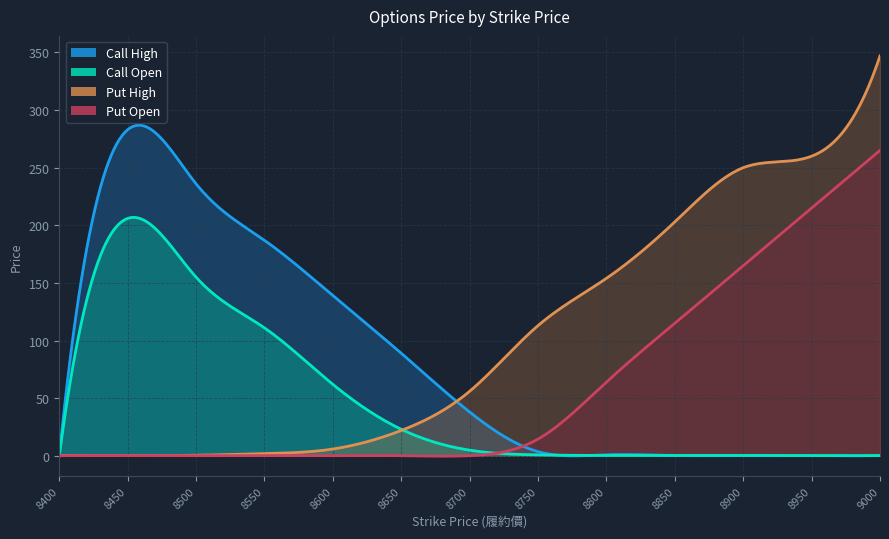

What is the difference between the maximum and minimum values in the Call Open series?

206.0